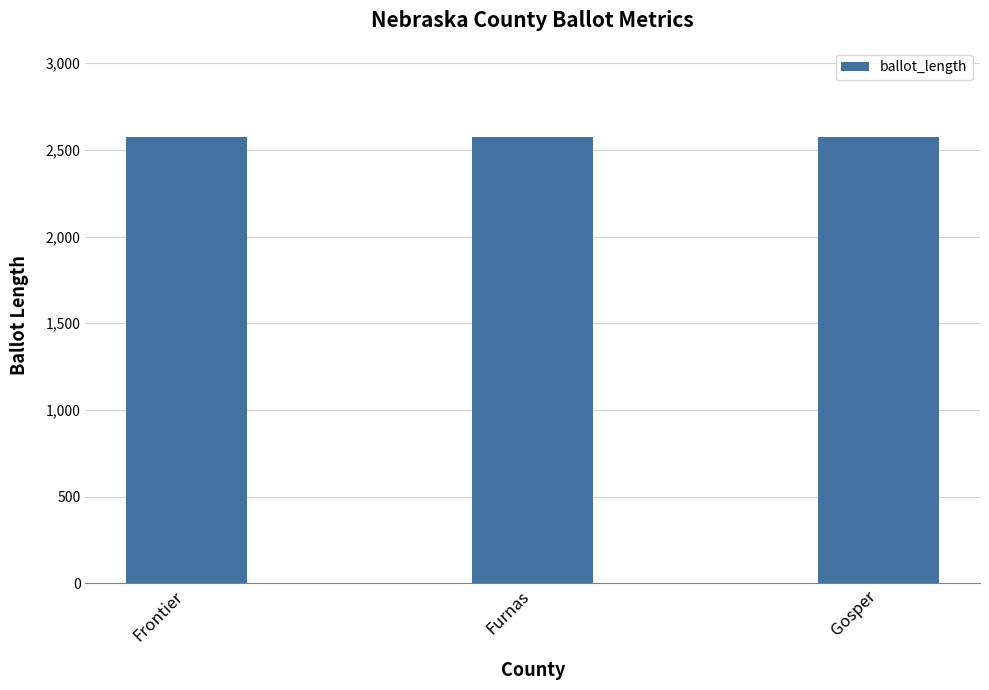

What is the label of the 1st bar from the left?

Frontier